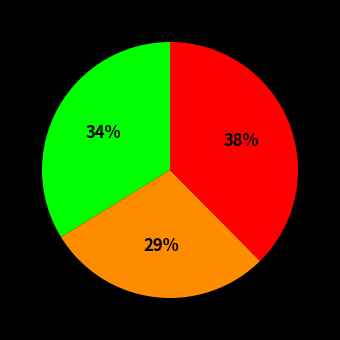

Count the number of slices in the pie.

3